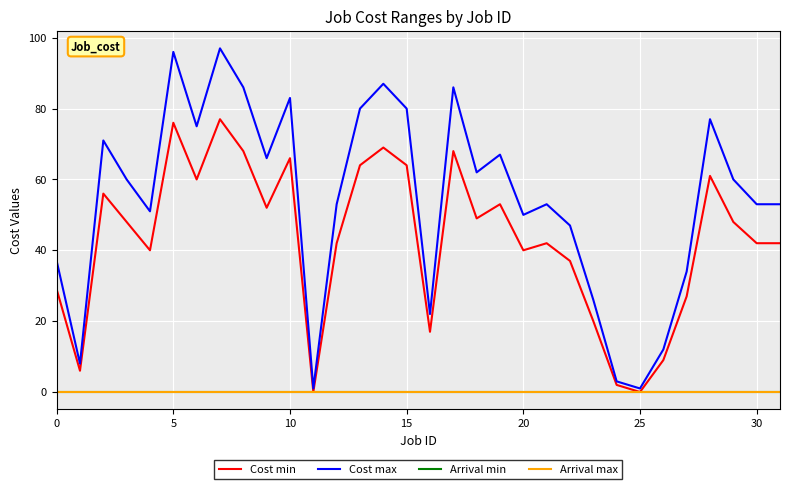

Reading left to right, transcribe all the data shown in this chart.

Cost min: 29	6	56	48	40	76	60	77	68	52	66	0	42	64	69	64	17	68	49	53	40	42	37	20	2	0	9	27	61	48	42	42
Cost max: 37	8	71	60	51	96	75	97	86	66	83	1	53	80	87	80	22	86	62	67	50	53	47	26	3	1	12	34	77	60	53	53
Arrival min: 0	0	0	0	0	0	0	0	0	0	0	0	0	0	0	0	0	0	0	0	0	0	0	0	0	0	0	0	0	0	0	0
Arrival max: 0	0	0	0	0	0	0	0	0	0	0	0	0	0	0	0	0	0	0	0	0	0	0	0	0	0	0	0	0	0	0	0